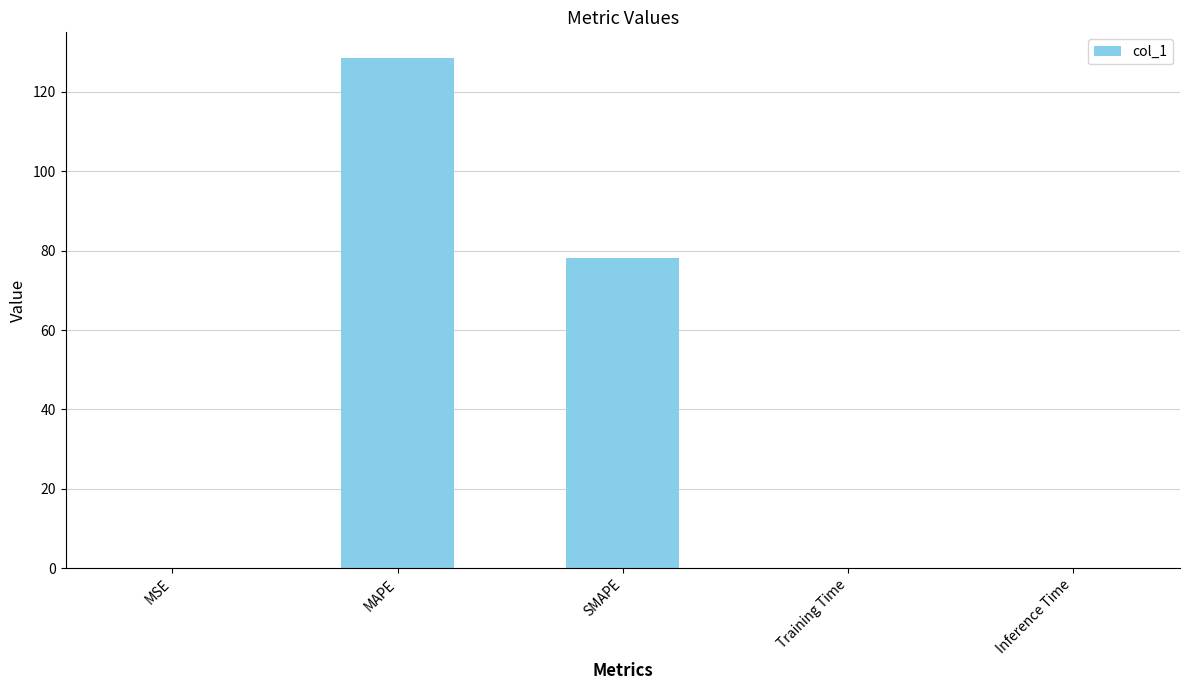

Which category has the highest value across all series?

MAPE